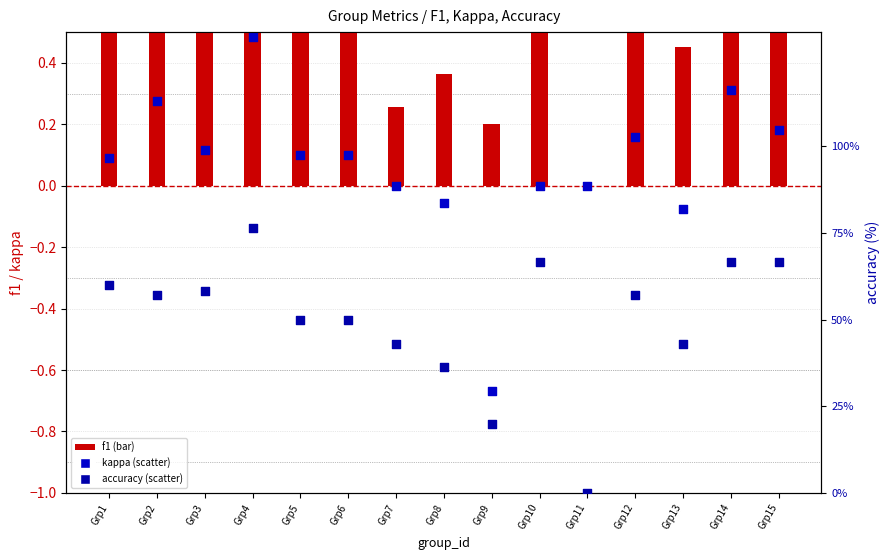

Which series reaches the minimum Y coordinate?

kappa